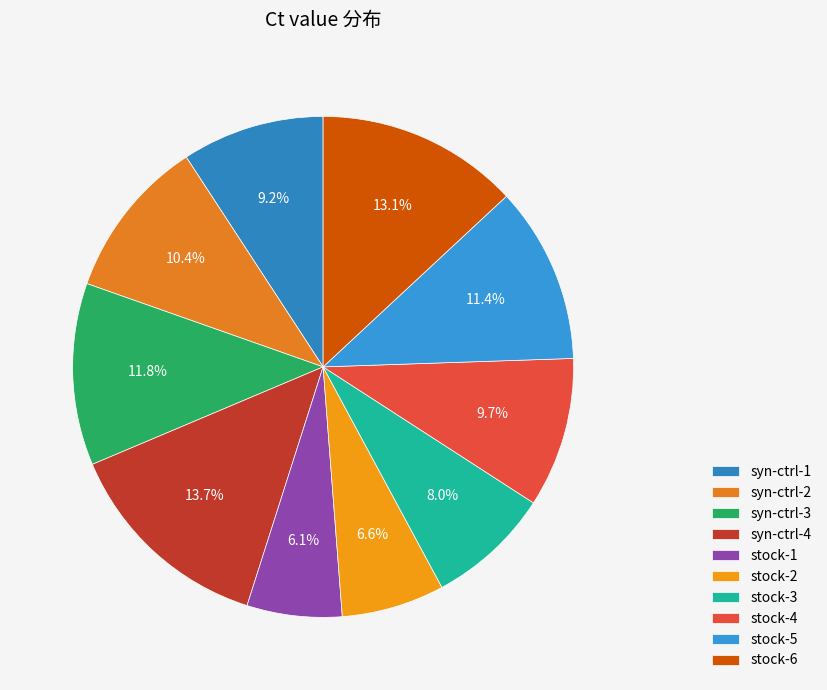

True or false: stock-1 accounts for 1% of the total.

False